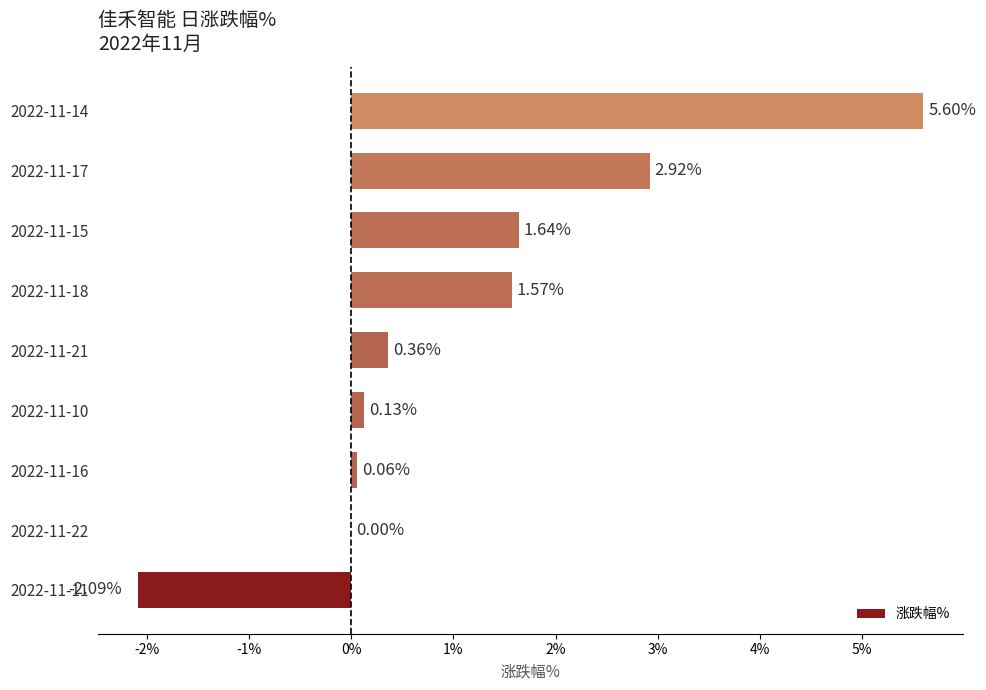

What is the sum of the values at 2022-11-22 and 2022-11-11?

-2.1